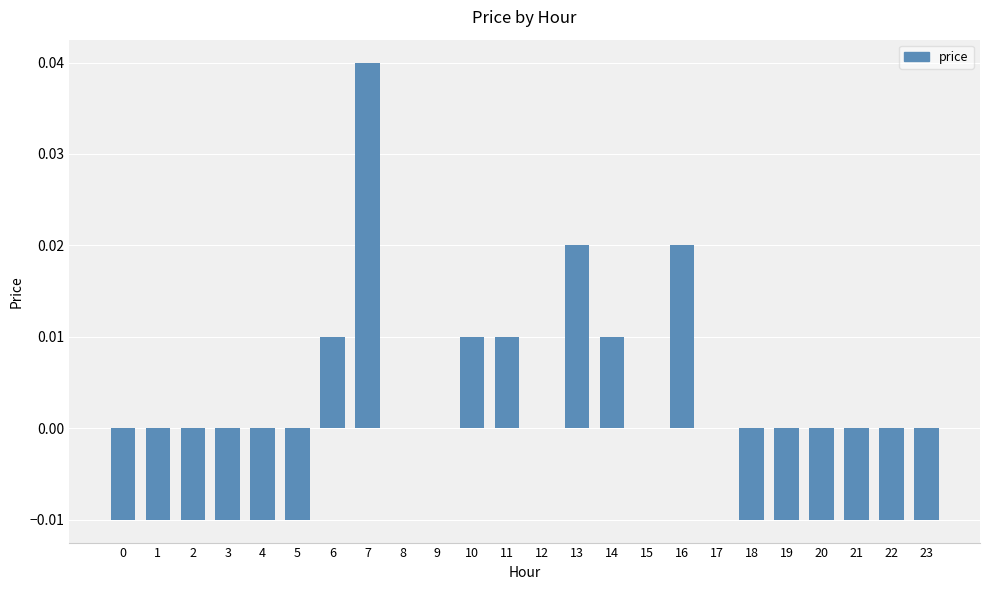

Between 1 and 16, which is larger?

16